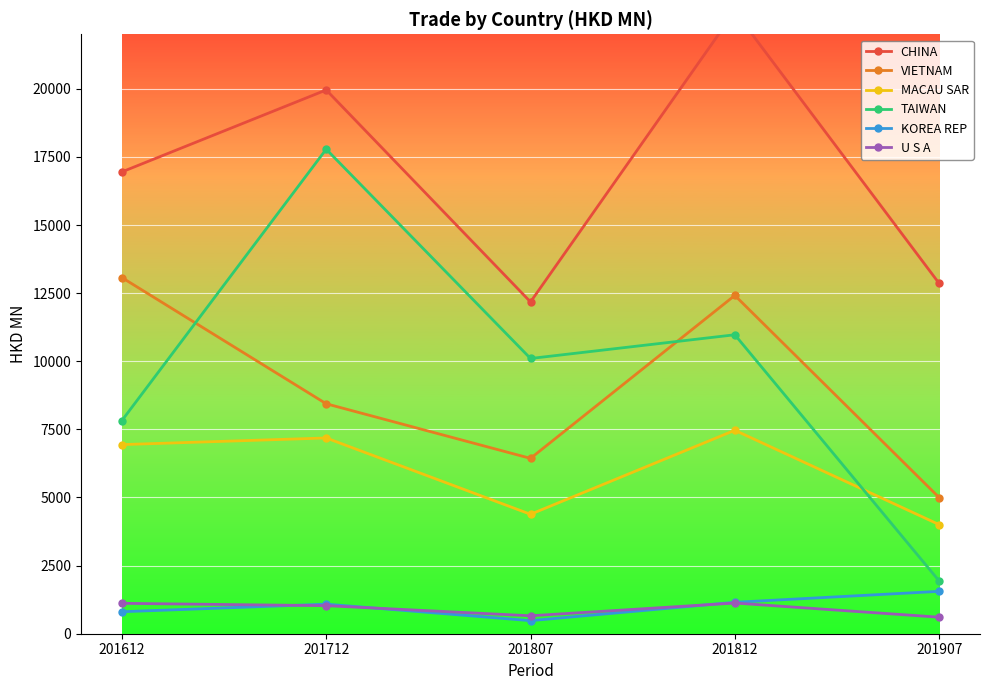

True or false: U S A and CHINA cross at least once.

False